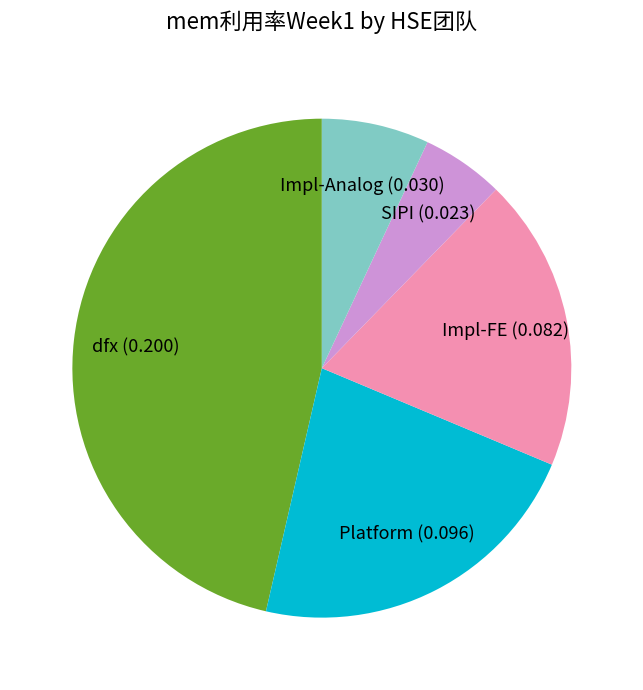

True or false: dfx accounts for 35% of the total.

False